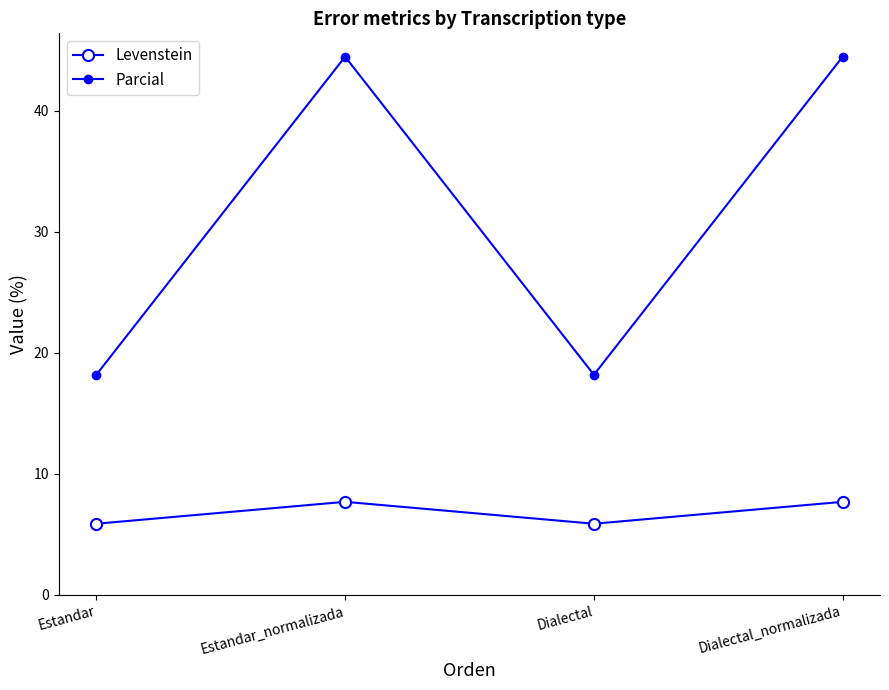

True or false: Parcial and Levenstein intersect in this chart.

False